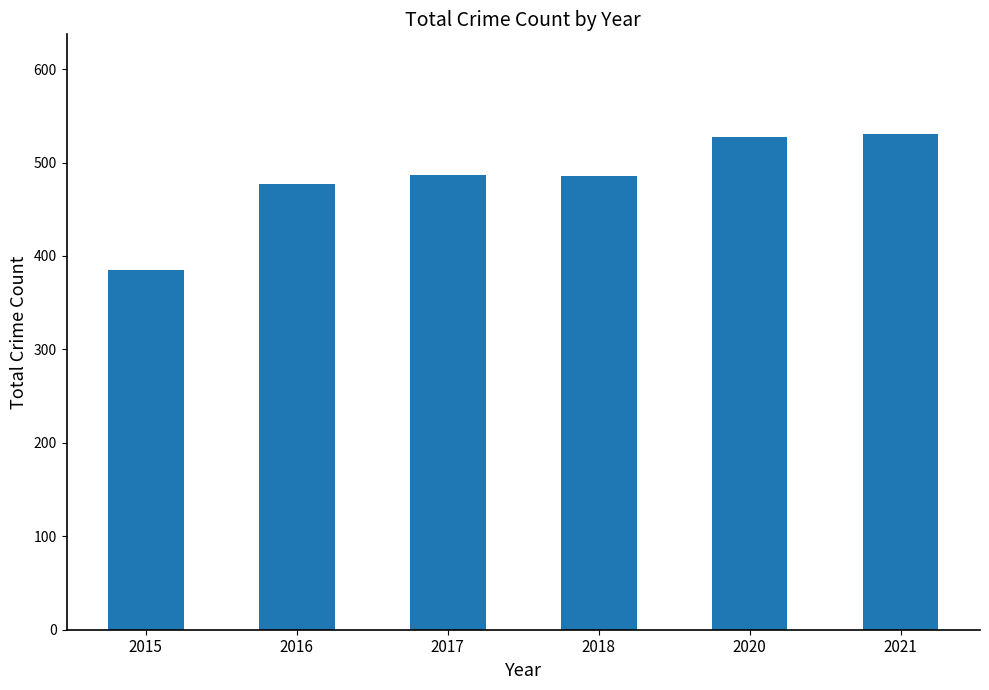

How many categories are shown in the chart?

6